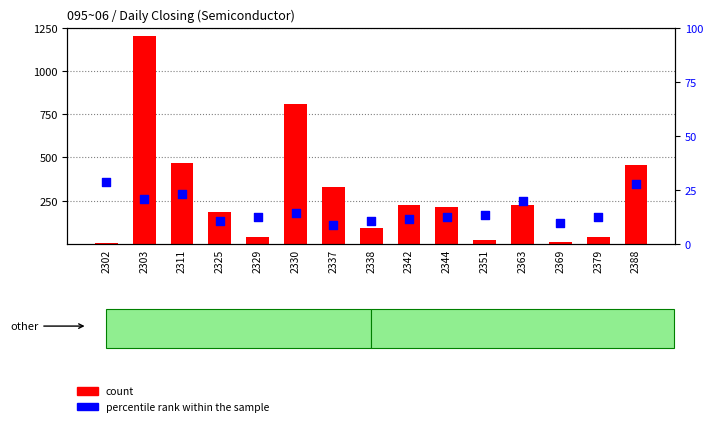

Which series contains the lowest Y value?

count